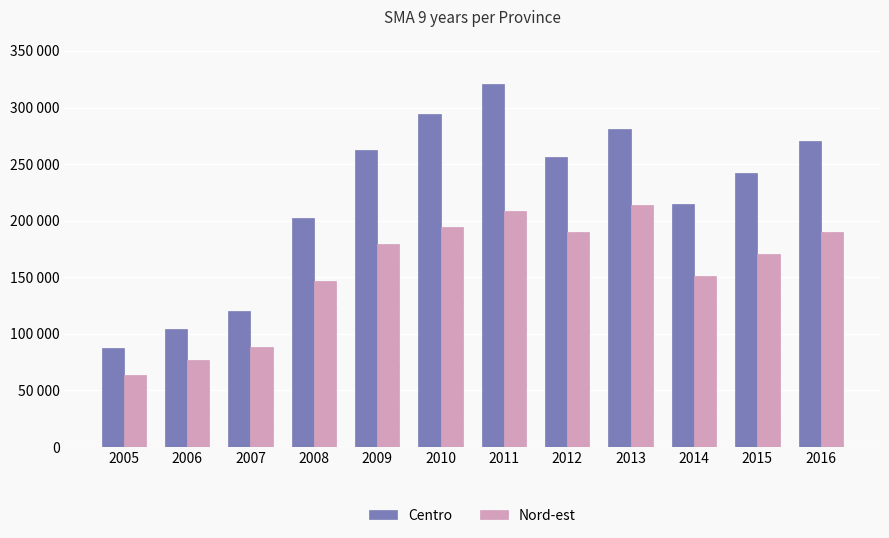

What is the approximate value of Nord-est at 2016?

189837.1